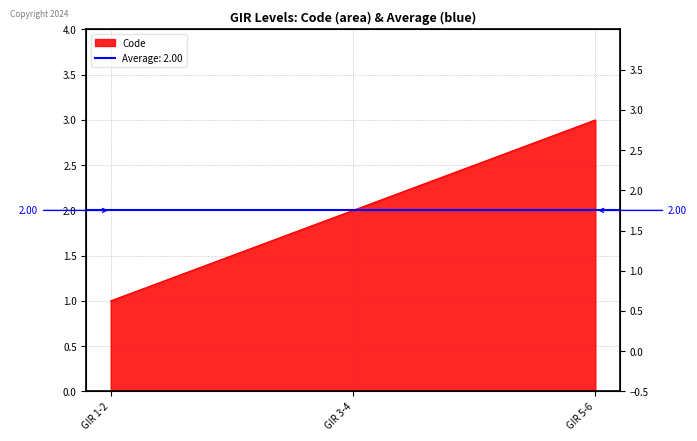

How many values are below 2?

1